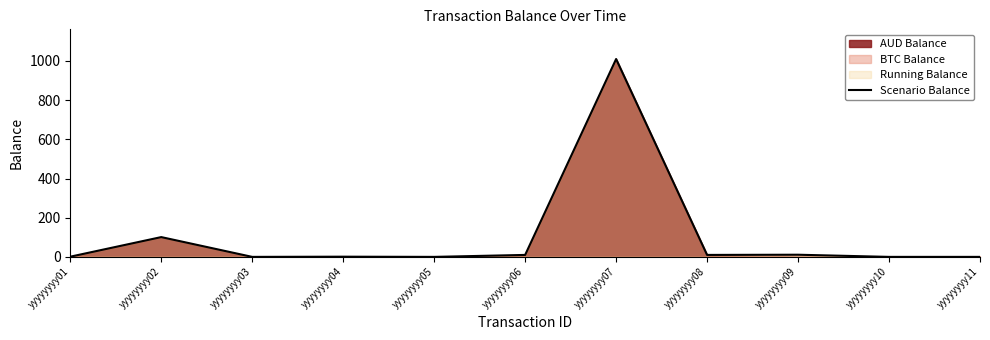

How many interior local valleys (lower than both neighbors) does the data have?

3